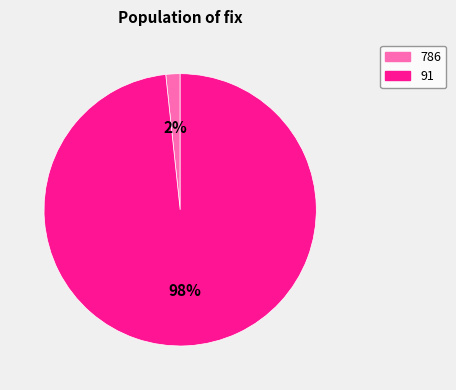

Is there a majority slice in this chart?

Yes